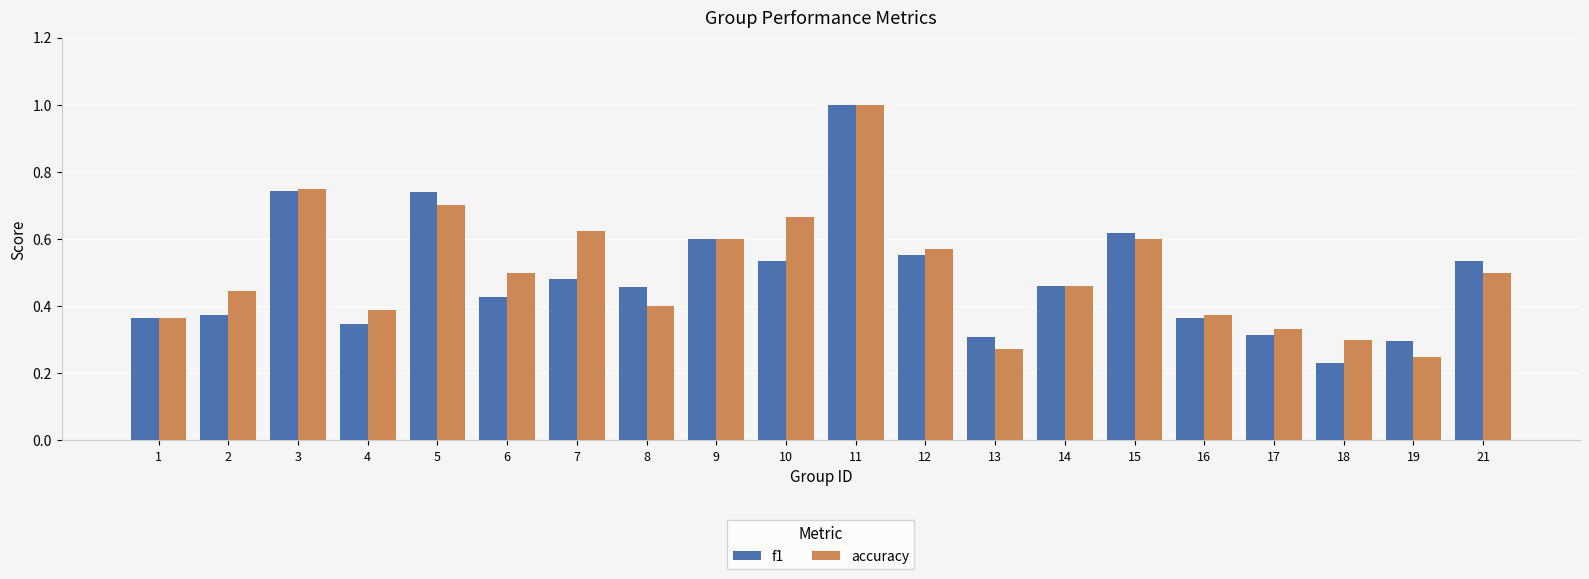

What are all the series names shown in the legend?

f1, accuracy